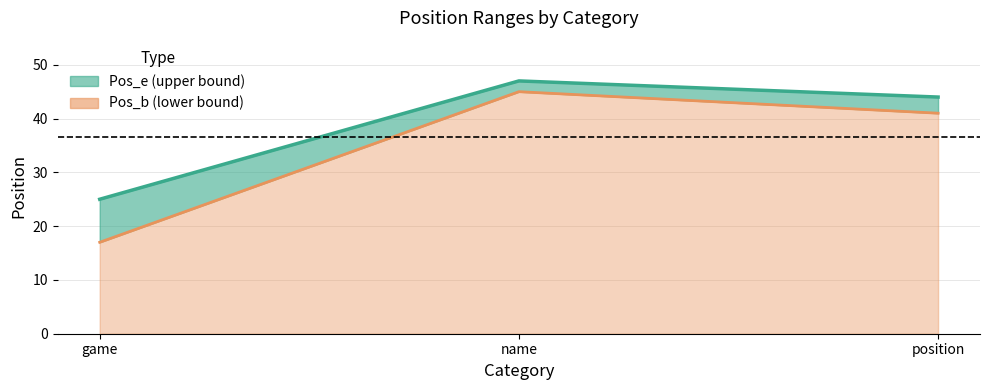

Rank the series by their average value, from lowest to highest.

Pos_b line, Pos_e line